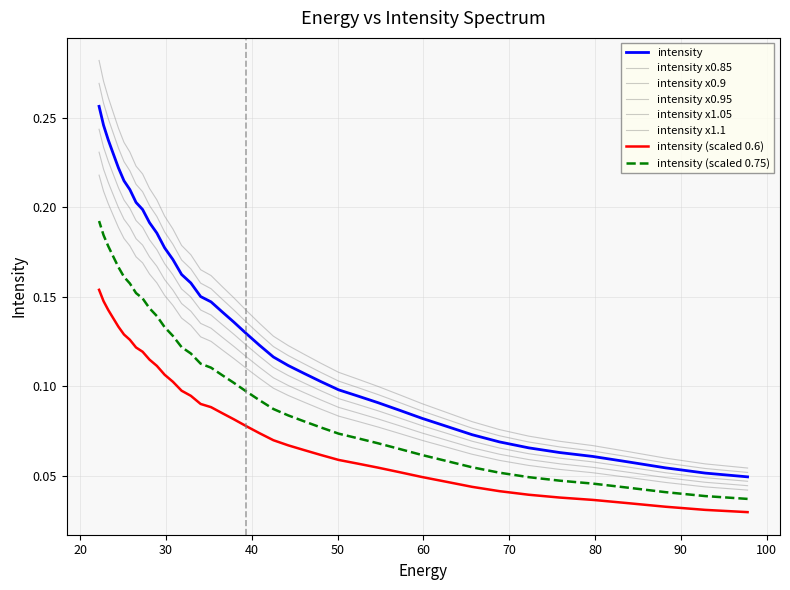

The value at 88.18945 is 0.1. True or false?

False